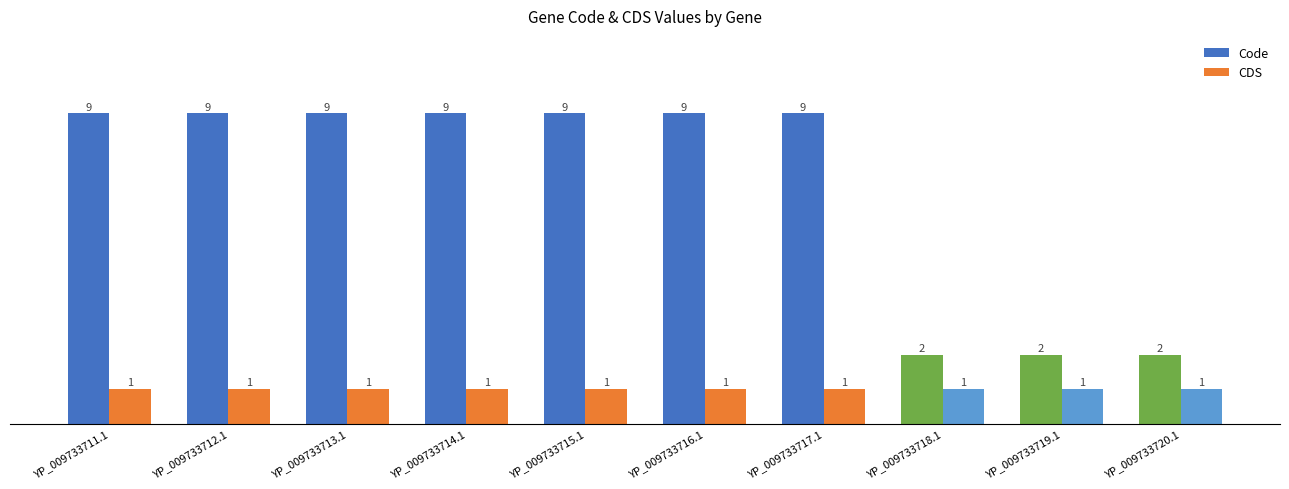

What is the smallest value displayed?

1